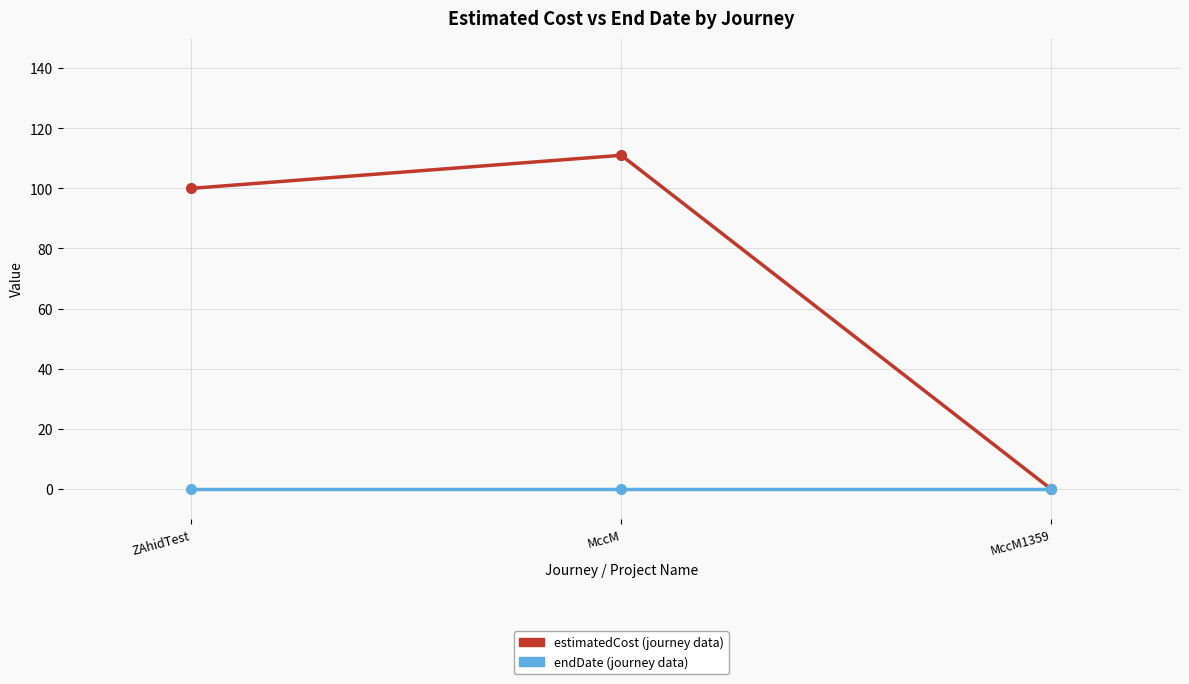

What is the label of the 3rd point from the left?

MccM1359